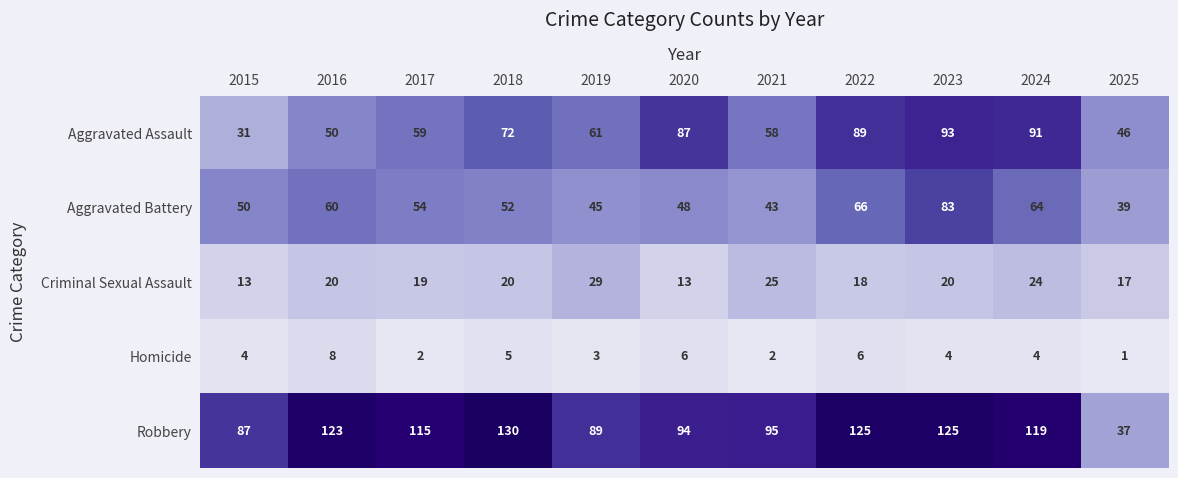

What is the sum of the Robbery values at 2024 and 2021?

214